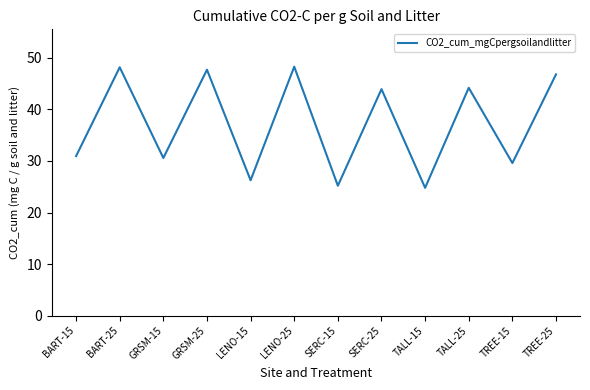

What is the difference between the values at BART-15 and TALL-25?

13.2